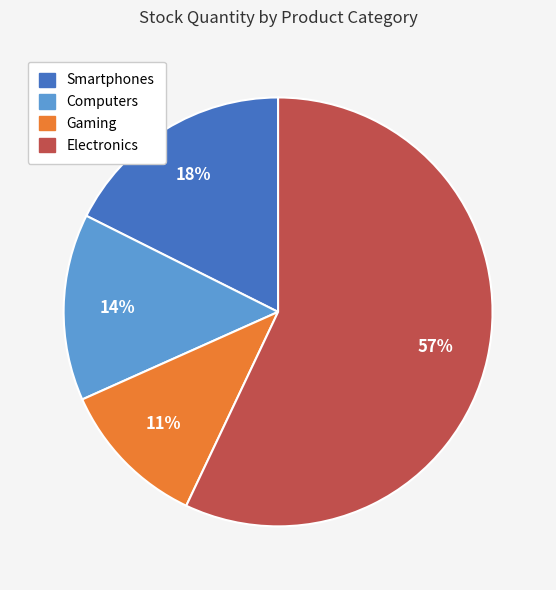

To the nearest percent, what is the average slice percentage?

25%